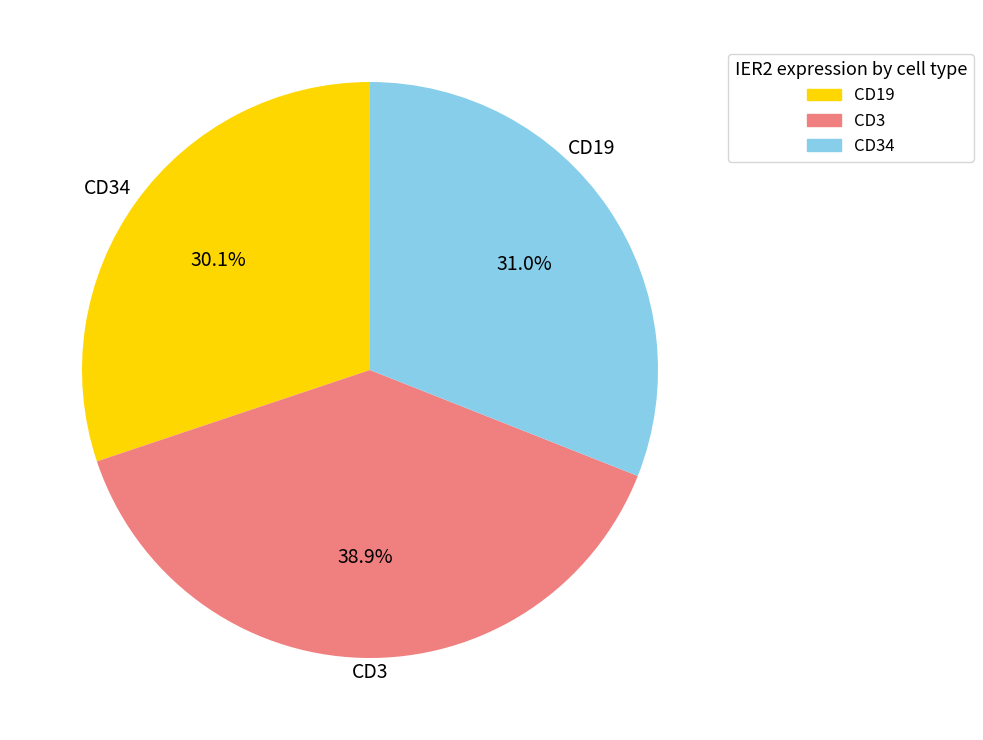

Is there a majority slice in this chart?

No